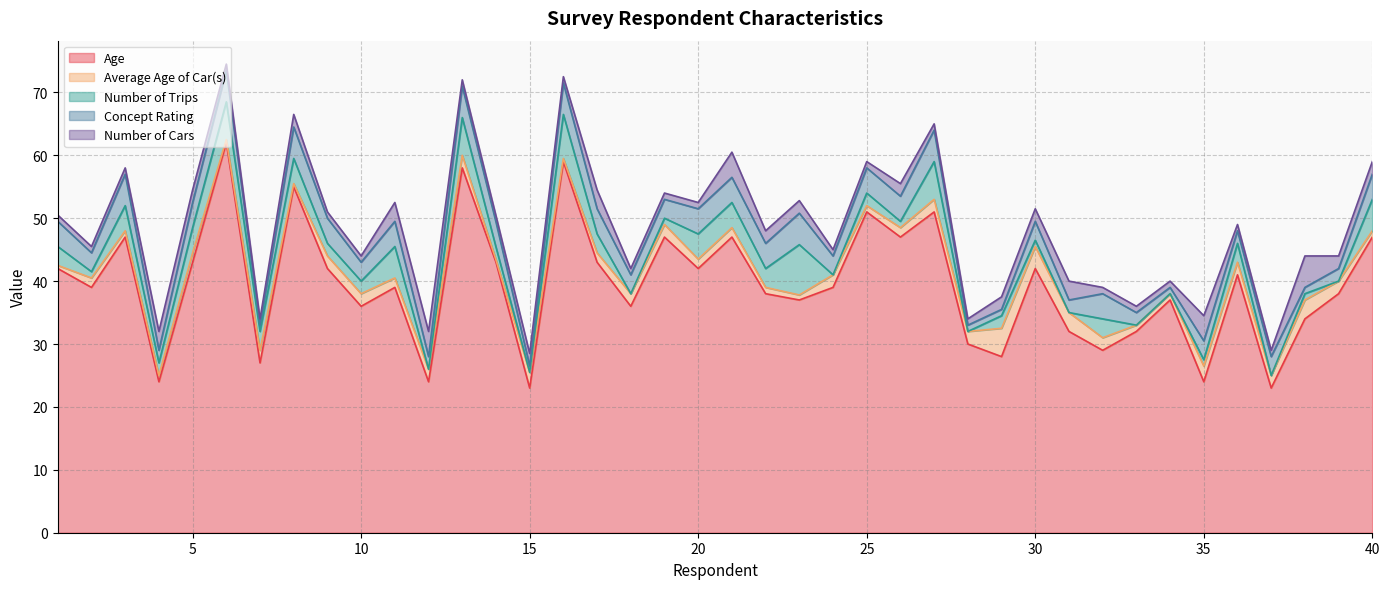

Reading right to left, extract all data points from this chart.

Age: 40=47.0	39=38.0	38=34.0	37=23.0	36=41.0	35=24.0	34=37.0	33=32.0	32=29.0	31=32.0	30=42.0	29=28.0	28=30.0	27=51.0	26=47.0	25=51.0	24=39.0	23=37.0	22=38.0	21=47.0	20=42.0	19=47.0	18=36.0	17=43.0	16=59.0	15=23.0	14=43.0	13=58.0	12=24.0	11=39.0	10=36.0	9=42.0	8=55.0	7=27.0	6=62.0	5=43.0	4=24.0	3=47.0	2=39.0	1=42.0
Average Age of Car(s): 40=1.0	39=2.0	38=3.0	37=2.0	36=2.0	35=2.5	34=1.0	33=1.0	32=2.0	31=3.0	30=3.5	29=4.5	28=2.0	27=2.0	26=1.5	25=1.0	24=2.0	23=0.8	22=1.0	21=1.5	20=1.5	19=2.0	18=2.0	17=1.5	16=0.5	15=2.5	14=0.4	13=2.0	12=2.0	11=1.5	10=2.0	9=2.0	8=0.5	7=2.0	6=0.5	5=1.5	4=1.0	3=1.0	2=1.5	1=0.5
Number of Trips: 40=5.0	39=0.0	38=1.0	37=0.0	36=3.0	35=1.0	34=0.0	33=0.0	32=3.0	31=0.0	30=1.0	29=2.0	28=0.0	27=6.0	26=1.0	25=2.0	24=0.0	23=8.0	22=3.0	21=4.0	20=4.0	19=1.0	18=0.0	17=3.0	16=7.0	15=0.0	14=2.0	13=6.0	12=0.0	11=5.0	10=2.0	9=2.0	8=4.0	7=3.0	6=6.0	5=4.0	4=2.0	3=4.0	2=1.0	1=3.0
Concept Rating: 40=4.0	39=2.0	38=1.0	37=3.0	36=2.0	35=3.0	34=1.0	33=2.0	32=4.0	31=2.0	30=3.0	29=1.0	28=1.0	27=5.0	26=4.0	25=4.0	24=3.0	23=5.0	22=4.0	21=4.0	20=4.0	19=3.0	18=3.0	17=4.0	16=5.0	15=1.0	14=4.0	13=5.0	12=2.0	11=4.0	10=3.0	9=4.0	8=5.0	7=1.0	6=5.0	5=4.0	4=2.0	3=5.0	2=3.0	1=4.0
Number of Cars: 40=2.0	39=2.0	38=5.0	37=1.0	36=1.0	35=4.0	34=1.0	33=1.0	32=1.0	31=3.0	30=2.0	29=2.0	28=1.0	27=1.0	26=2.0	25=1.0	24=1.0	23=2.0	22=2.0	21=4.0	20=1.0	19=1.0	18=1.0	17=3.0	16=1.0	15=2.0	14=1.0	13=1.0	12=4.0	11=3.0	10=1.0	9=1.0	8=2.0	7=1.0	6=1.0	5=2.0	4=3.0	3=1.0	2=1.0	1=1.0